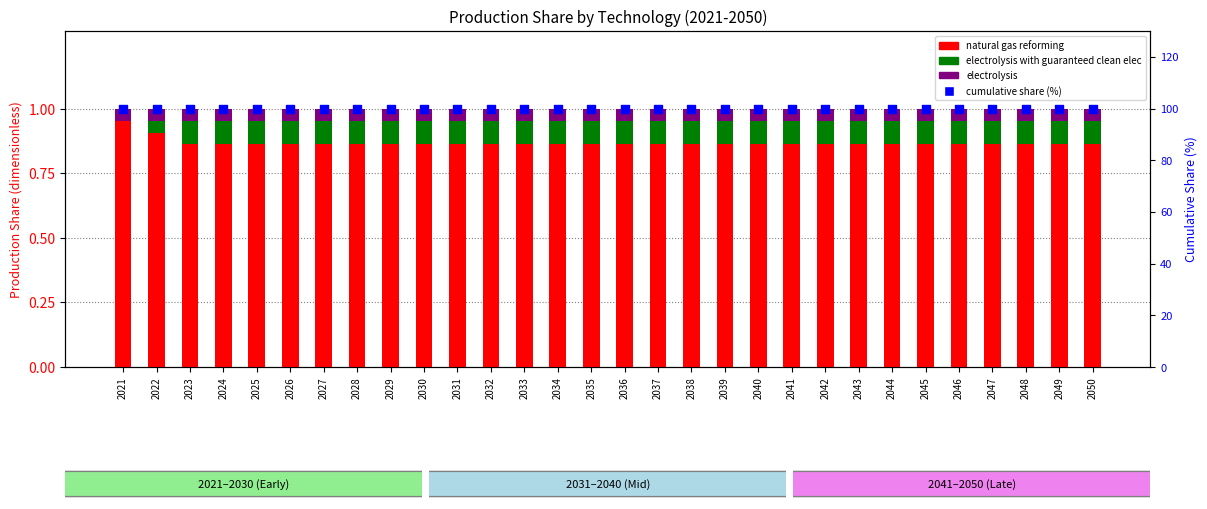

Is the value of electrolysis with guaranteed clean elec at 2032 greater than the value of electrolysis at 2049?

Yes